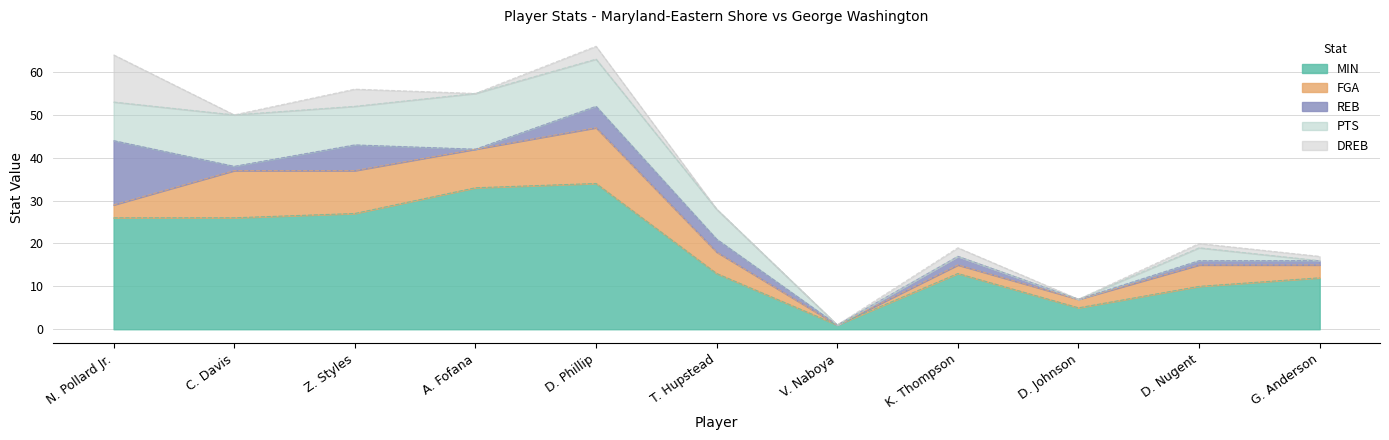

Between D. Phillip and V. Naboya, which series saw the biggest shift?

MIN